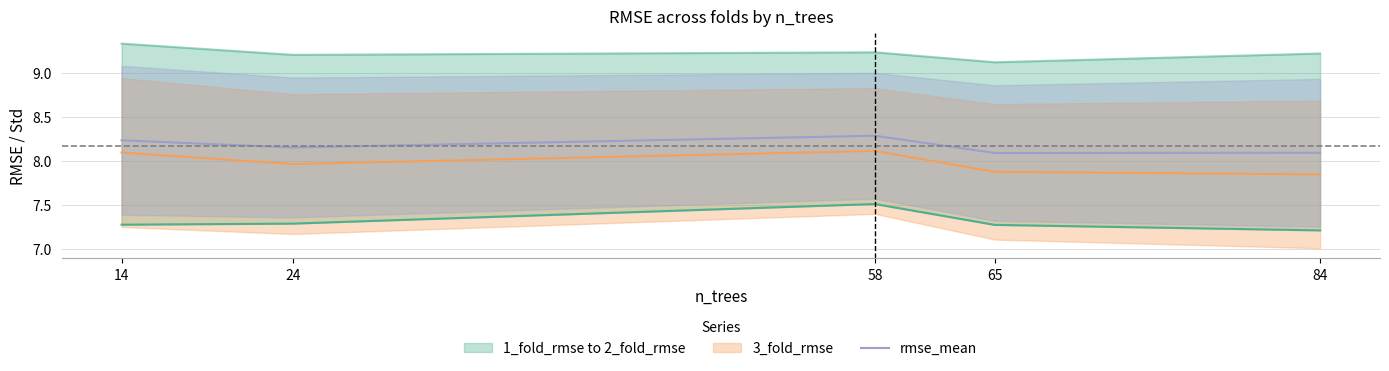

List the series in order of their peak value, highest first.

2_fold_rmse, rmse_mean, 3_fold_rmse, 1_fold_rmse